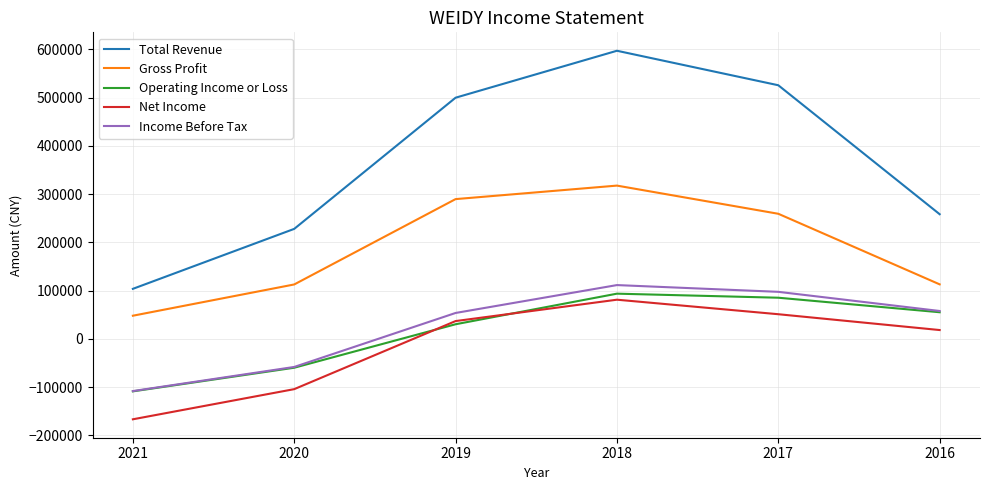

Where does the Operating Income or Loss series first go above 55300?

2018